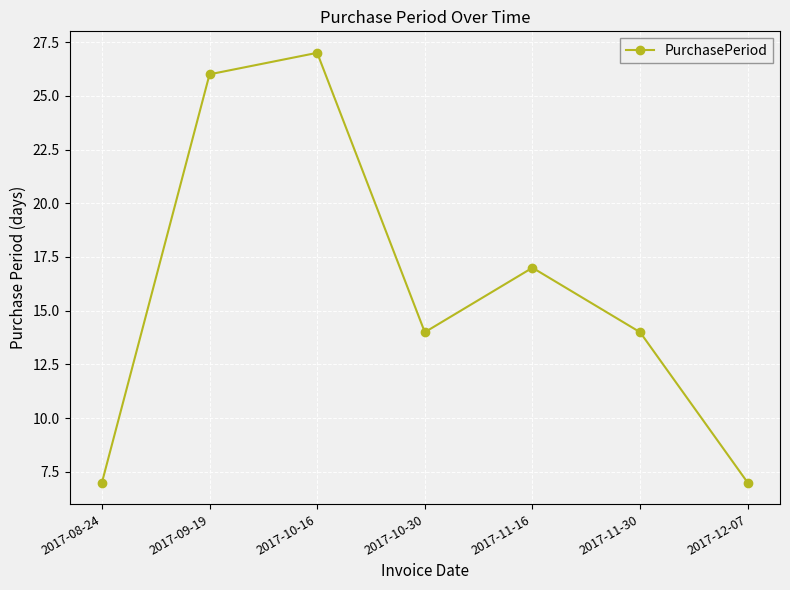

Reading right to left, transcribe all the data shown in this chart.

7	14	17	14	27	26	7